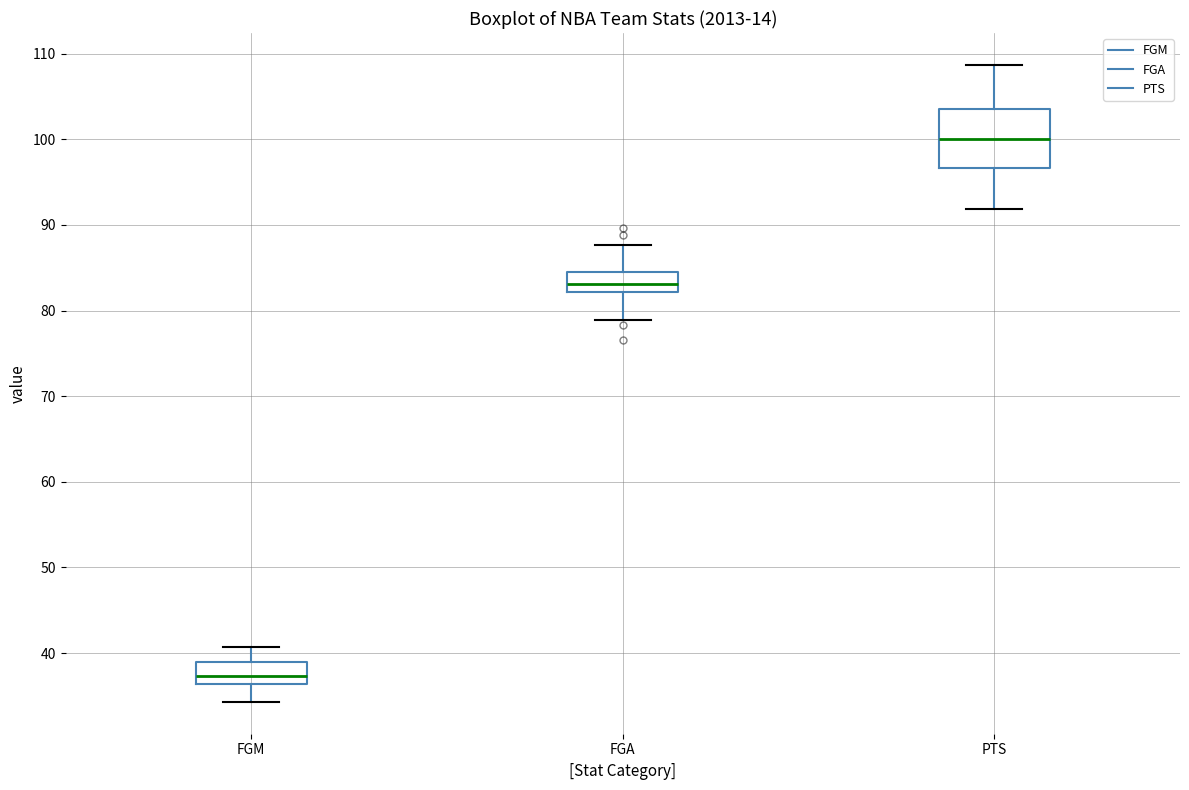

Reading left to right, read every box against the y-axis: the position of its median line, the range the box covers, and the ends of its whiskers. The values are not printed on the chart, so give them approximately, as read against the axis.

FGM: median 37, box 36 to 39, whiskers 34 to 41
FGA: median 83, box 82 to 84, whiskers 79 to 88
PTS: median 100, box 97 to 104, whiskers 92 to 109